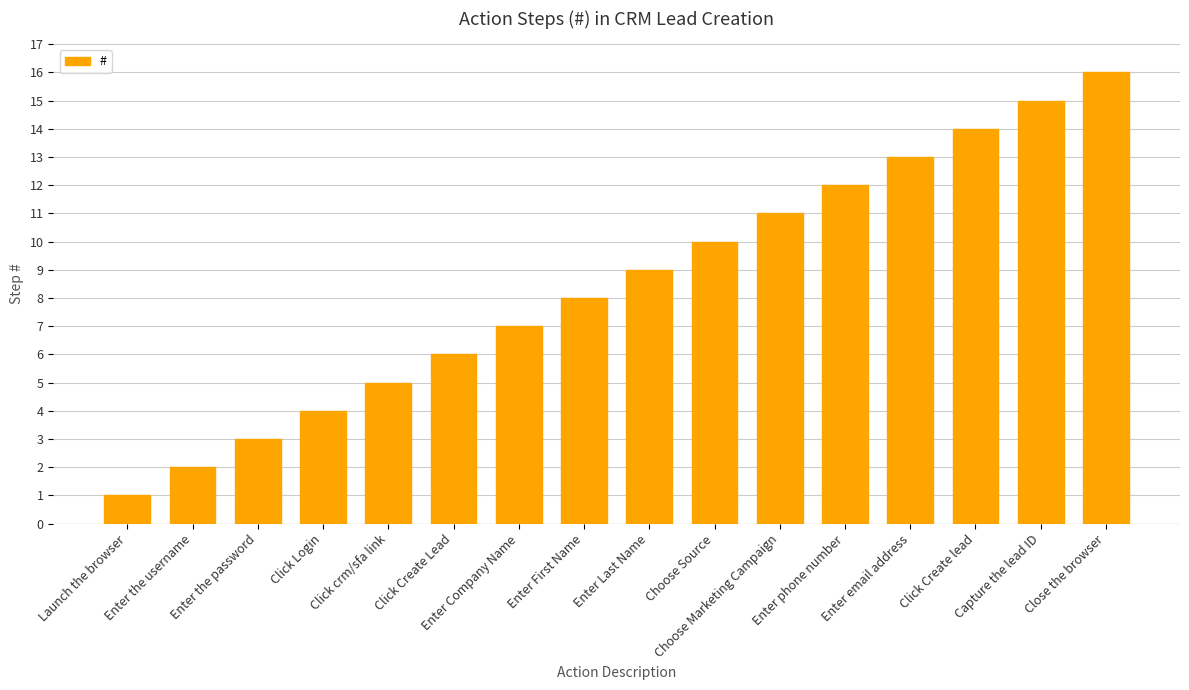

Reading left to right, list all the values displayed in this chart.

1	2	3	4	5	6	7	8	9	10	11	12	13	14	15	16